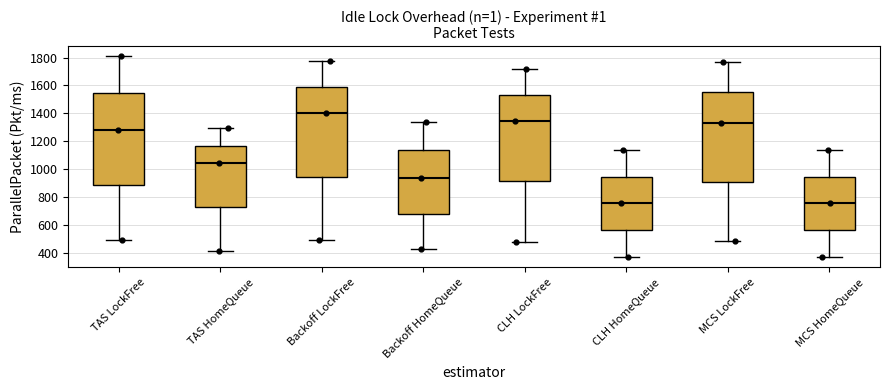

Where does the lower whisker of the box for TAS HomeQueue end on the y-axis? The values are not printed on the chart, so give them approximately, as read against the axis.

420